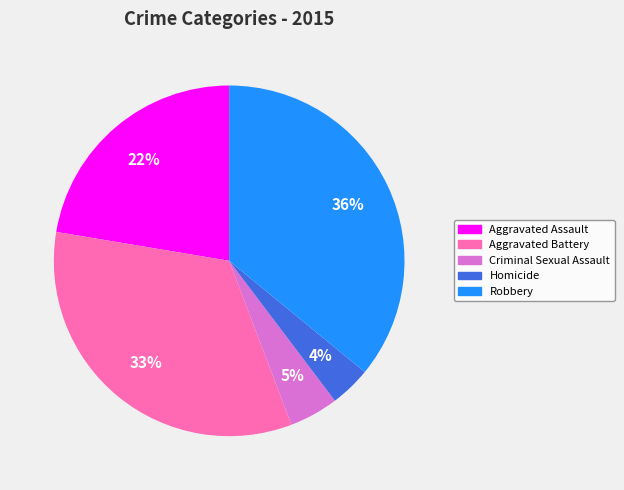

To the nearest percent, what is the difference between the Homicide and Criminal Sexual Assault slice percentages?

1%